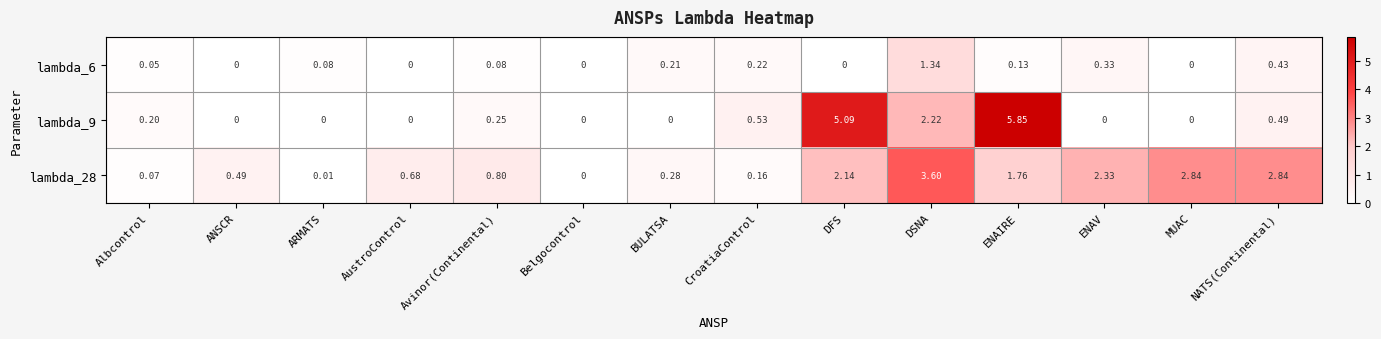

At which label does lambda_9 reach its peak?

ENAIRE